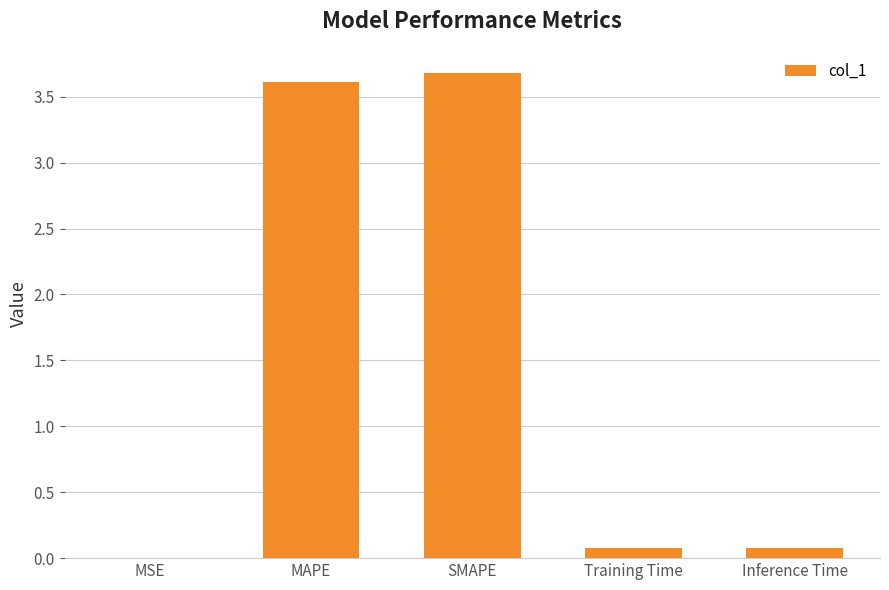

What is the sum of all values?

7.4